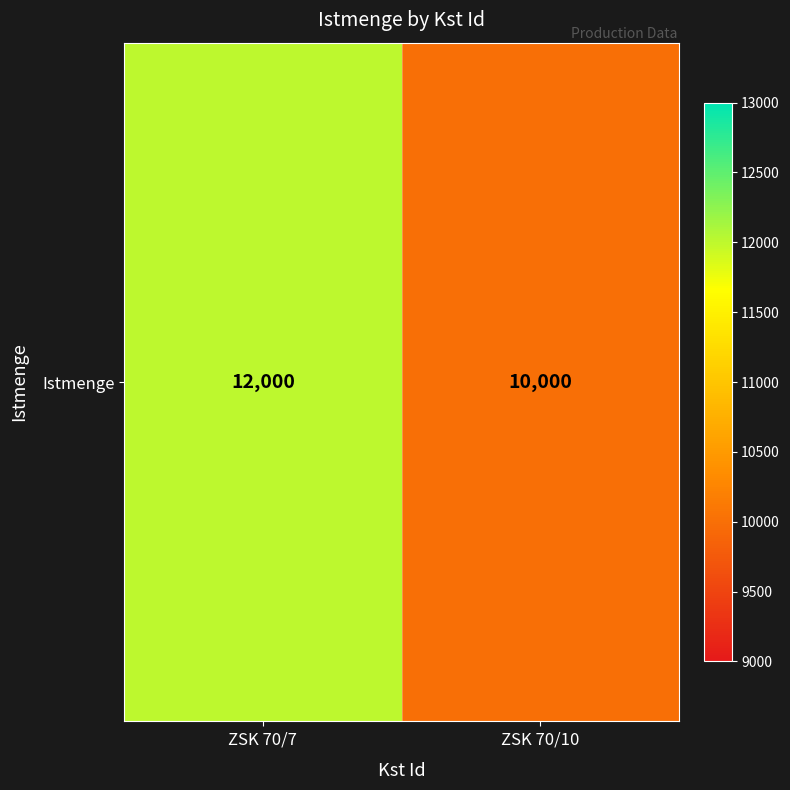

Reading left to right, transcribe all the data shown in this chart.

12000	10000